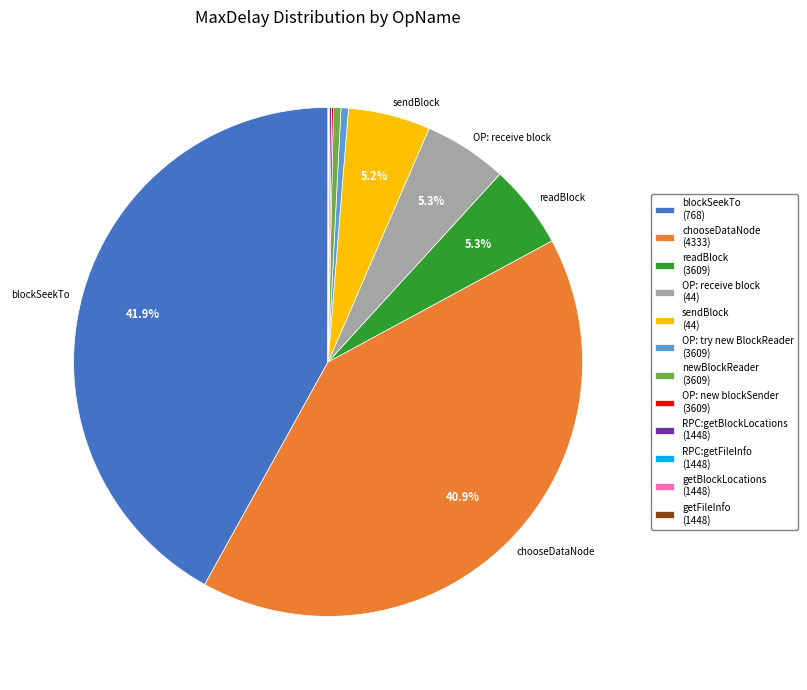

To the nearest percent, what is the average slice percentage?

8%